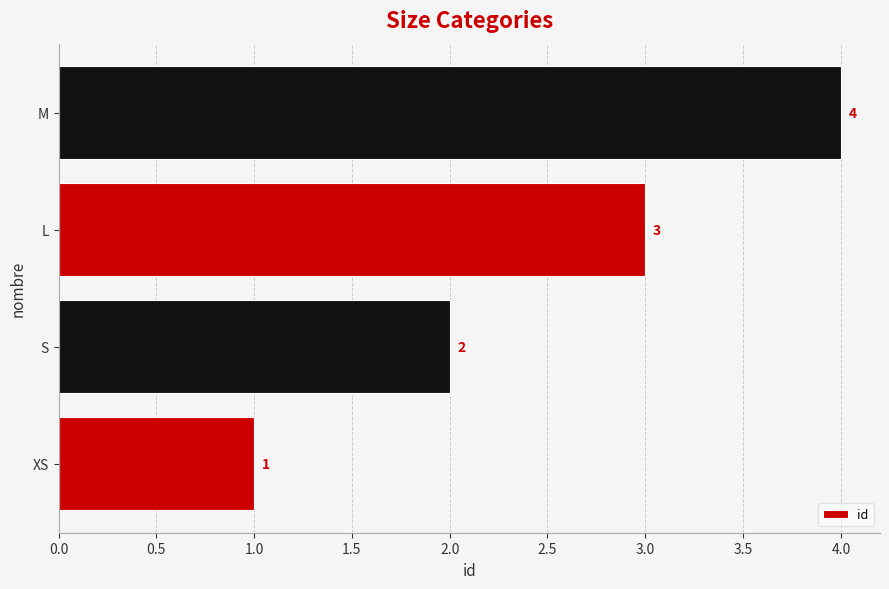

Is it true that the value at XS is 1?

True